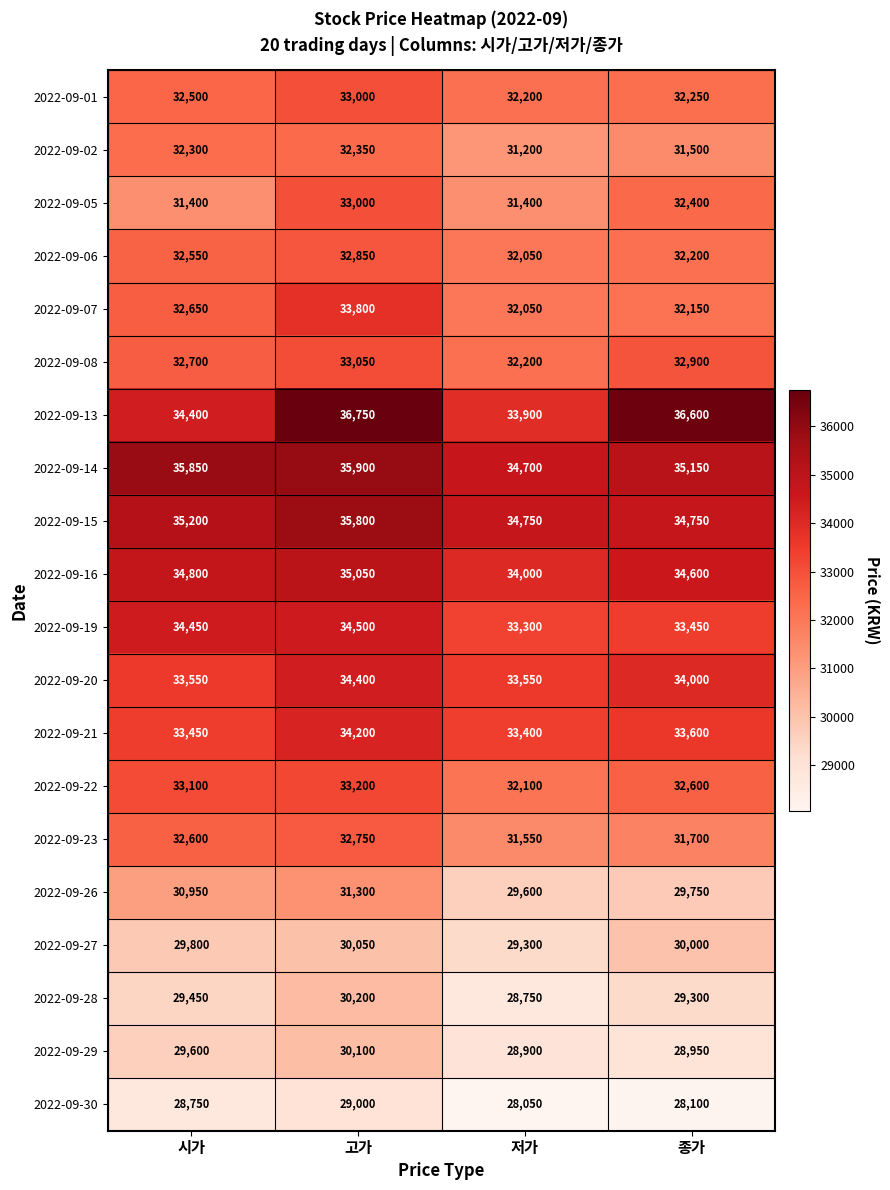

Is it true that 2022-09-19 equals 7565 at 저가?

False